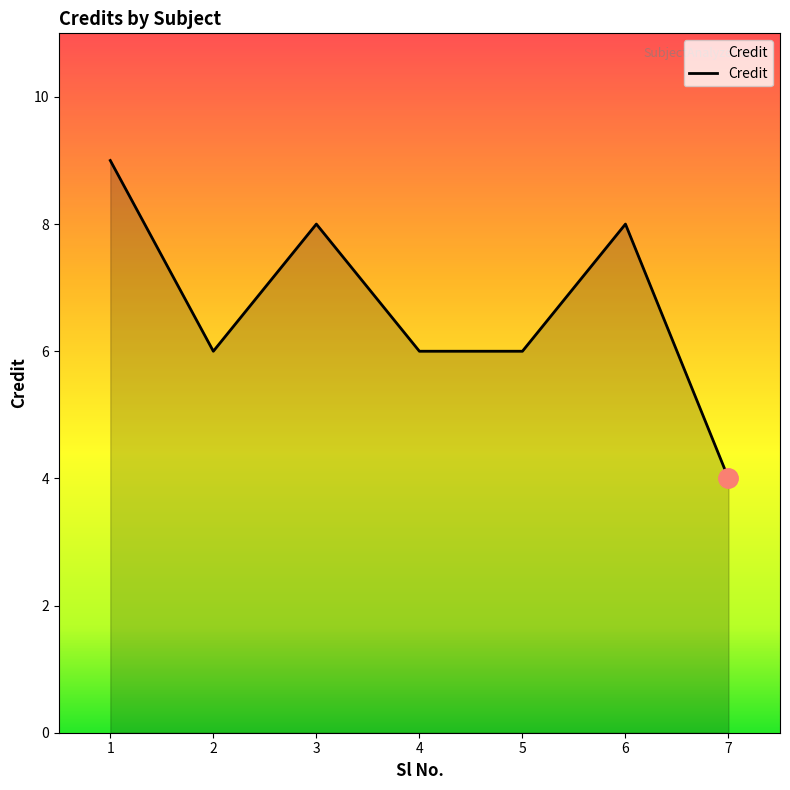

Which has a higher value, 5 or 1?

1